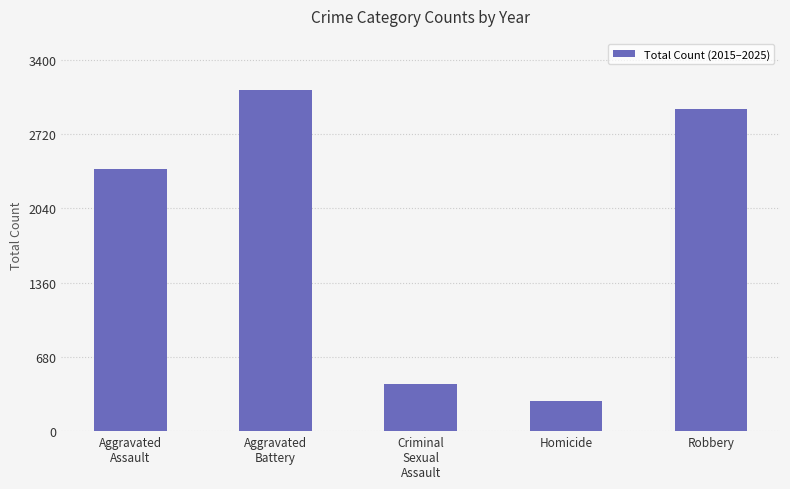

The value at Aggravated
Assault is 1043. True or false?

False